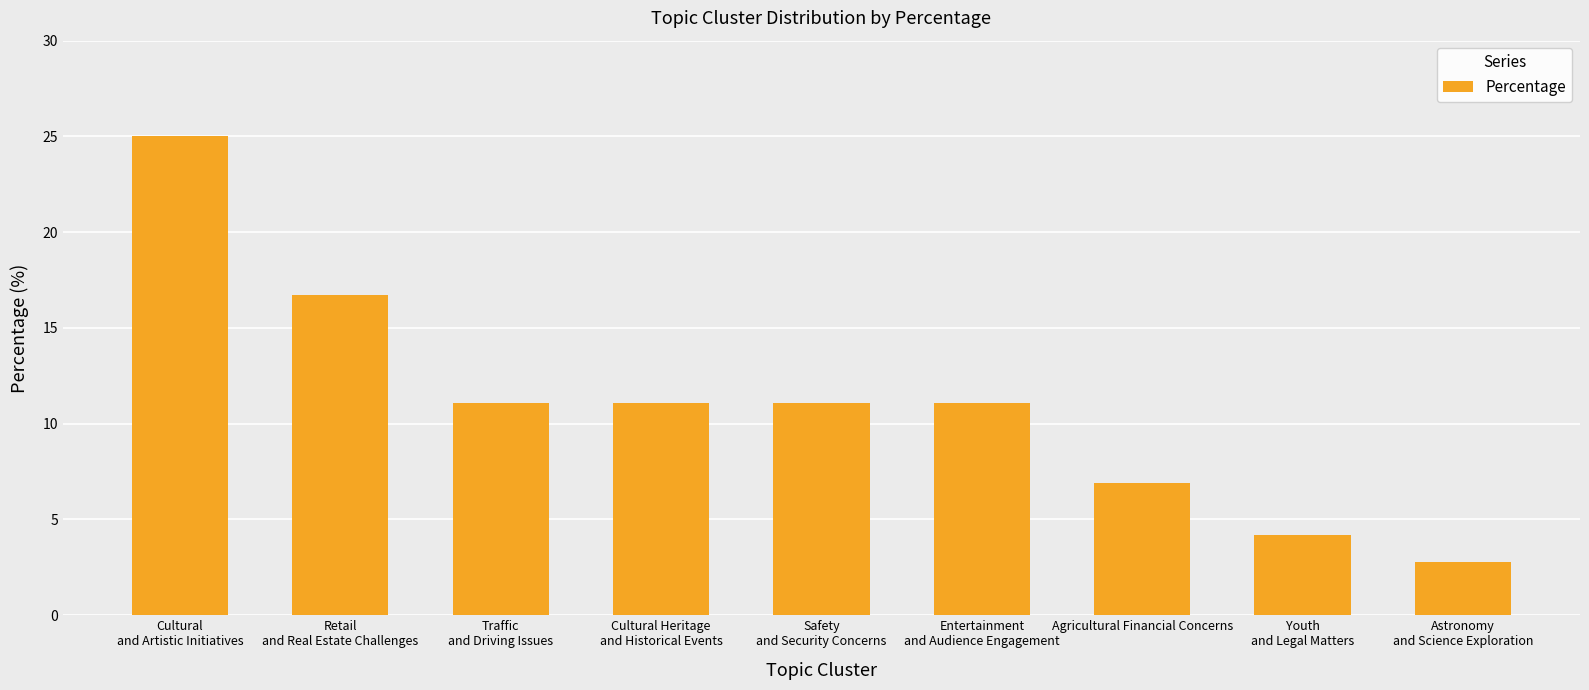

Reading left to right, extract all data points from this chart.

25.0	16.7	11.1	11.1	11.1	11.1	6.9	4.2	2.8